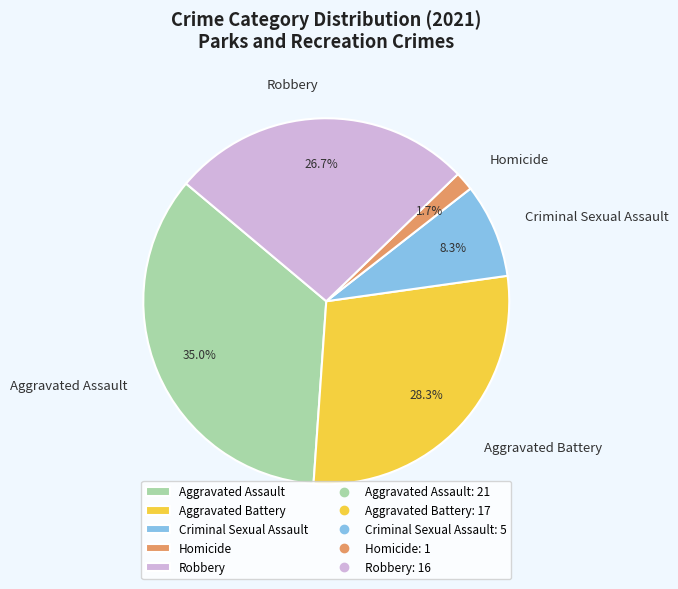

Which has a higher value, Robbery or Criminal Sexual Assault?

Robbery